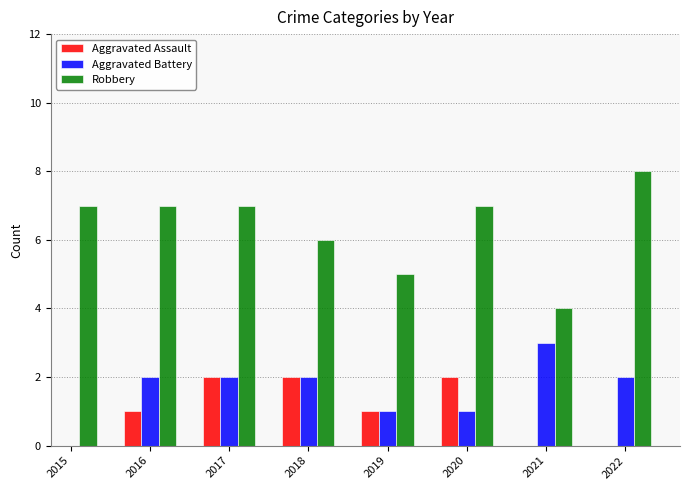

Where does the Aggravated Battery series first go above 2?

2021